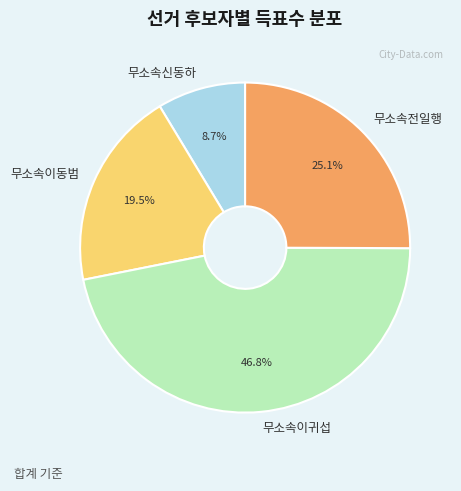

Is it true that 무소속전일행 is 25% of the pie?

True